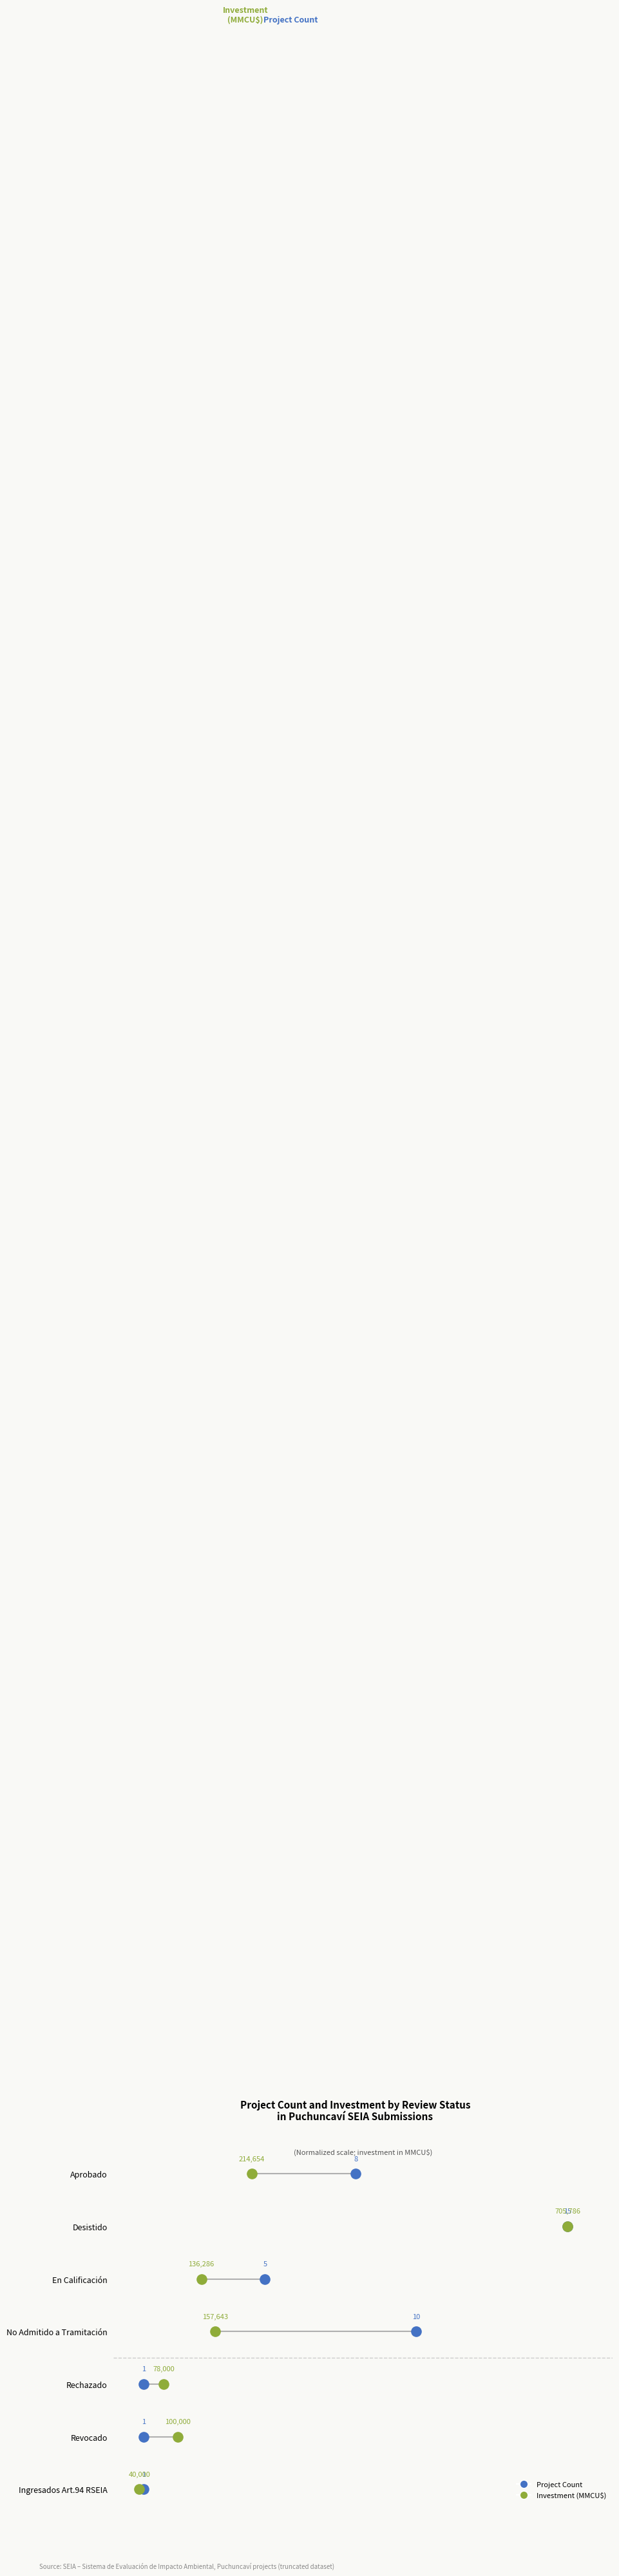

Which series contains the lowest Y value?

Project Count